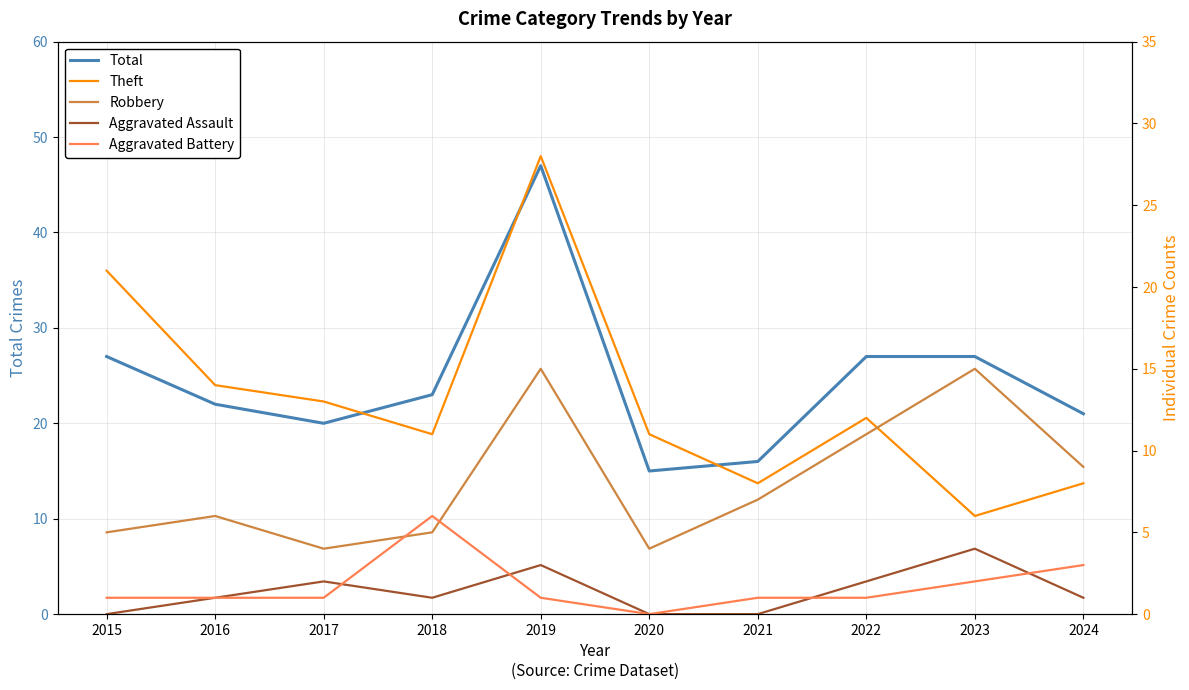

What is the sum of the Theft values at 2023 and 2018?

17